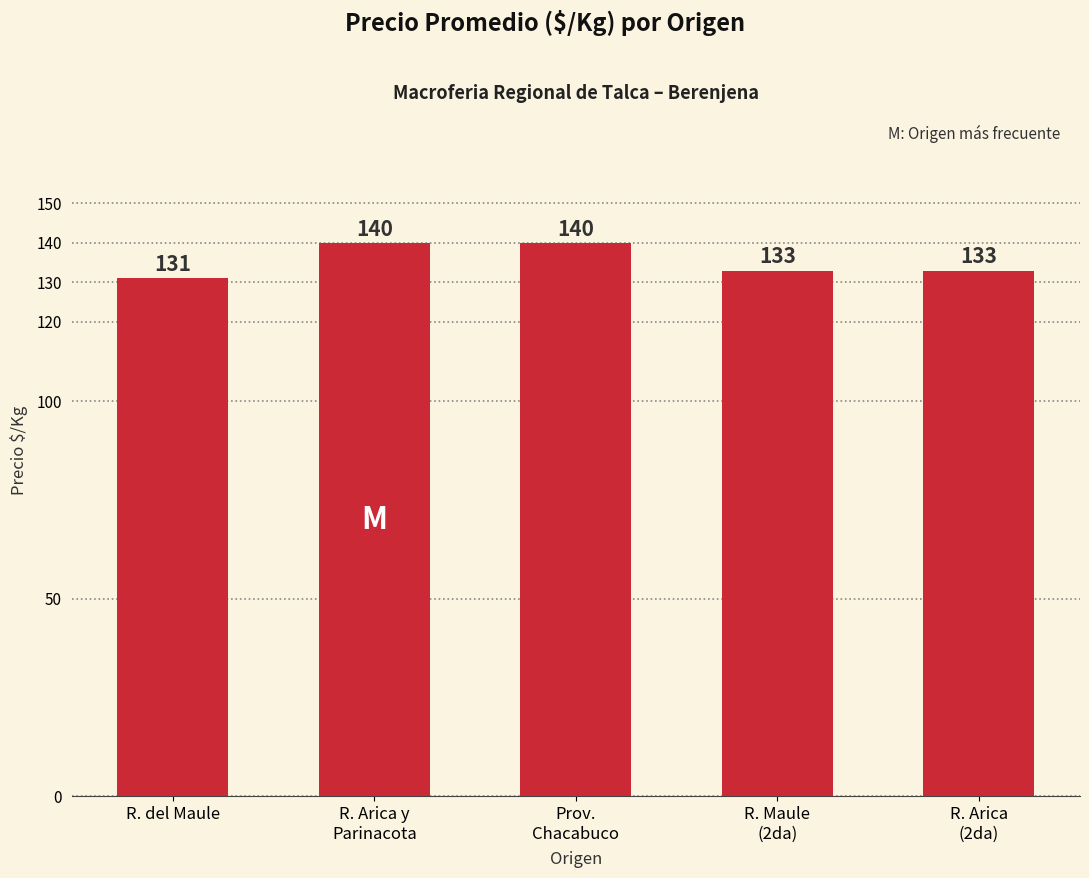

Count the number of categories in the chart.

5